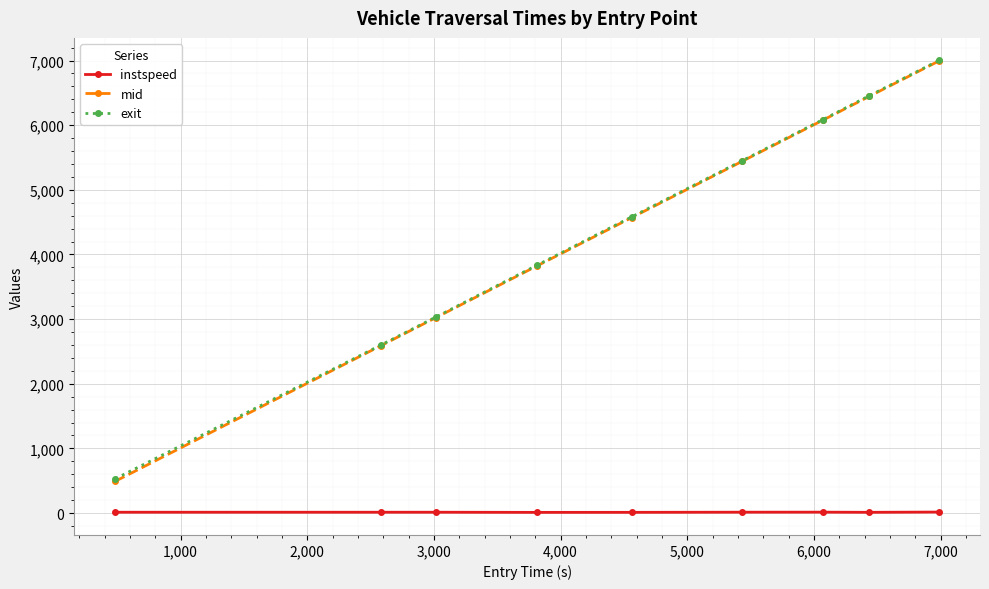

True or false: exit has more than 0 points higher than both neighbors.

False